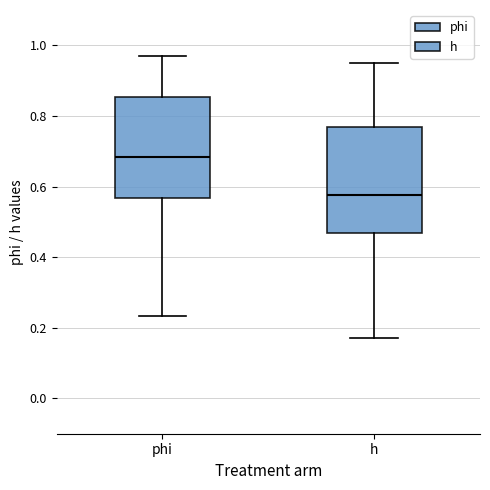

Reading left to right, read every box against the y-axis: the position of its median line, the range the box covers, and the ends of its whiskers. The values are not printed on the chart, so give them approximately, as read against the axis.

phi: median 0.68, box 0.56 to 0.86, whiskers 0.24 to 0.96
h: median 0.58, box 0.46 to 0.76, whiskers 0.16 to 0.94